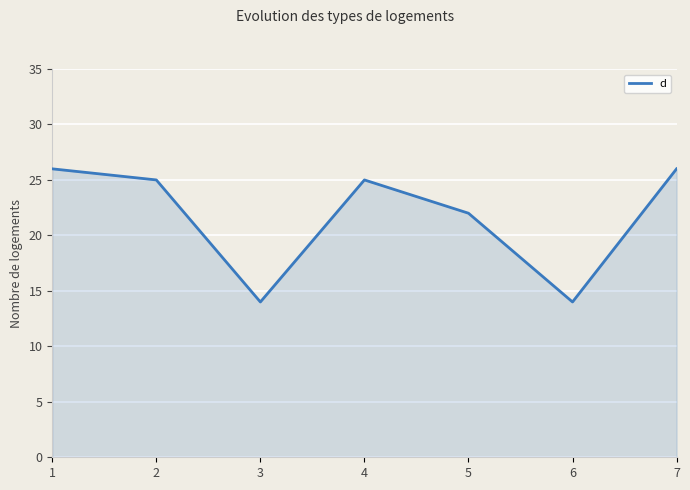

What is the maximum value shown in the chart?

26